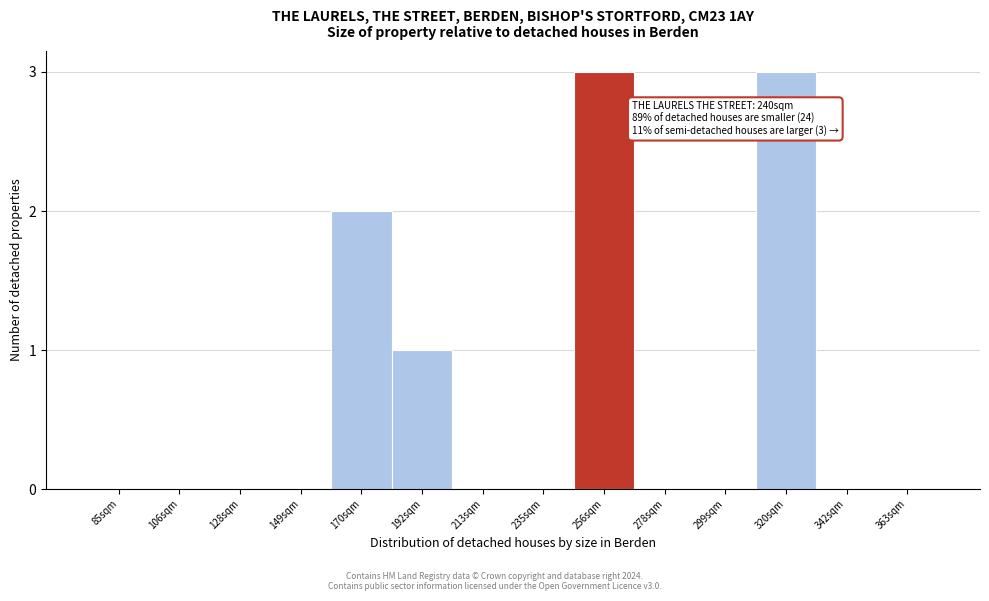

Reading left to right, transcribe all the data shown in this chart.

85sqm=0	106sqm=0	128sqm=0	149sqm=0	170sqm=2	192sqm=1	213sqm=0	235sqm=0	256sqm=3	278sqm=0	299sqm=0	320sqm=3	342sqm=0	363sqm=0